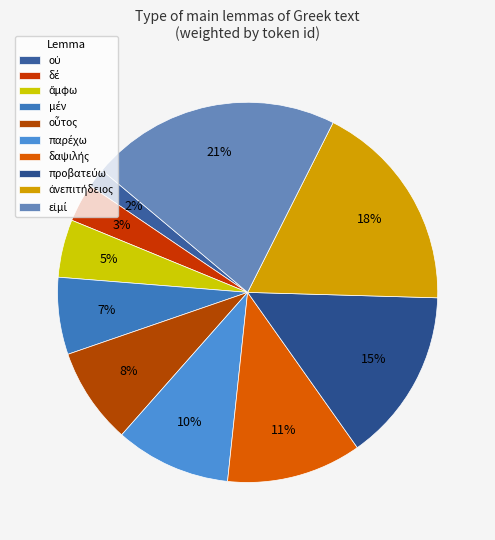

To the nearest percent, what portion does εἰμί represent?

21%